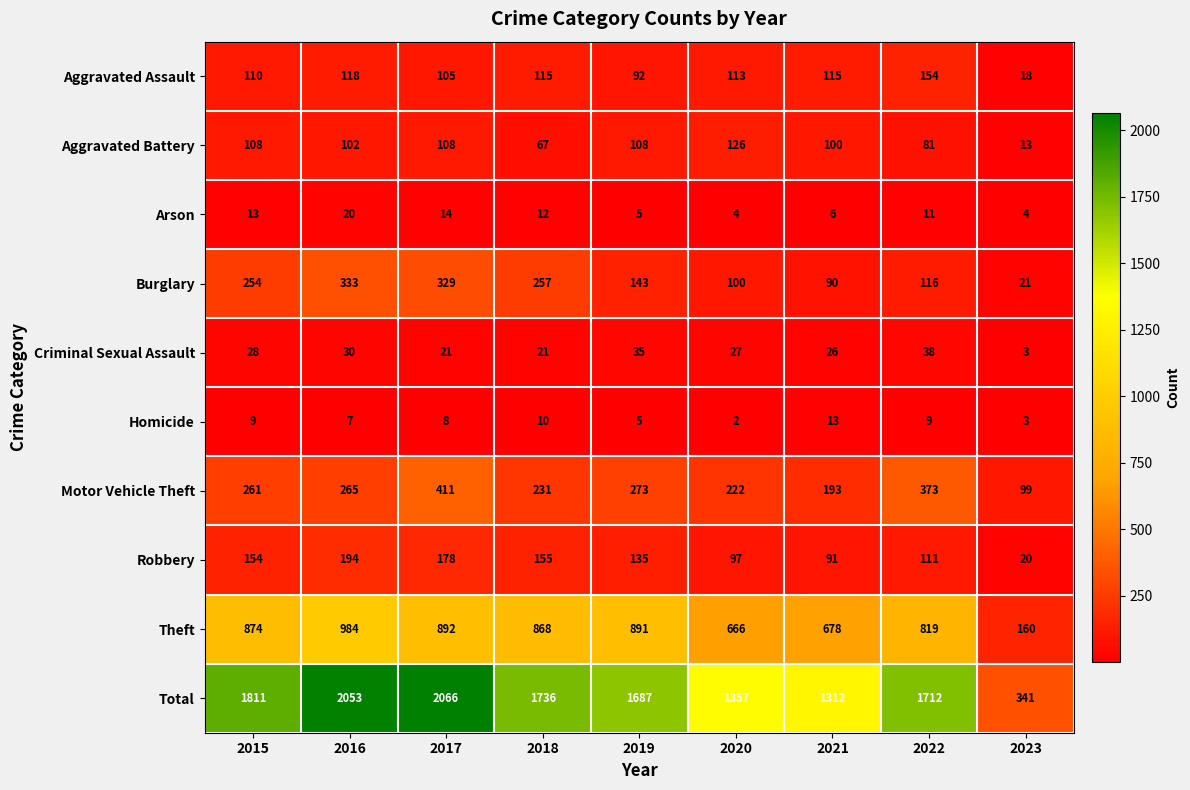

What is the difference between the maximum and minimum values in the Total series?

1725